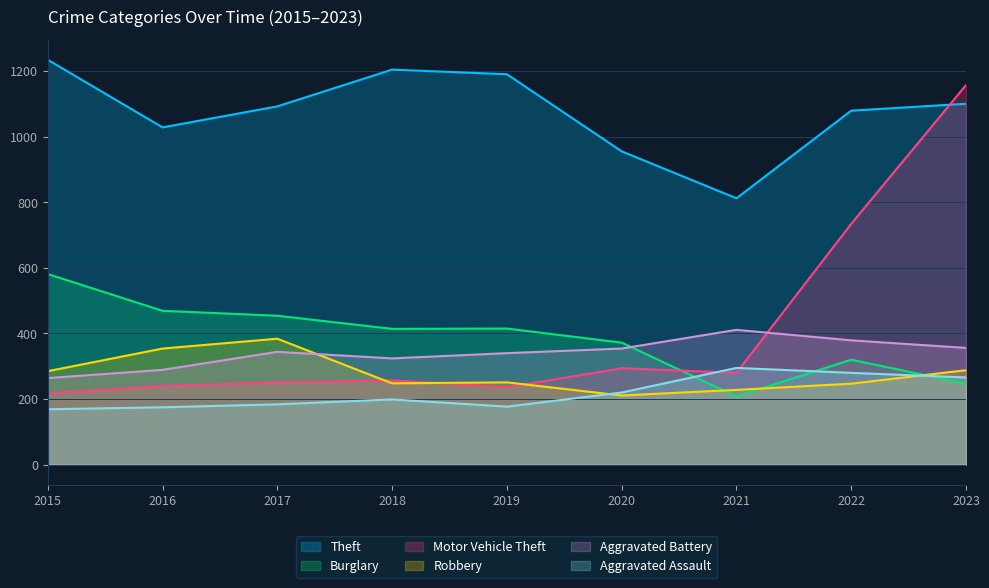

Is it true that Robbery equals 481 at 2015?

False